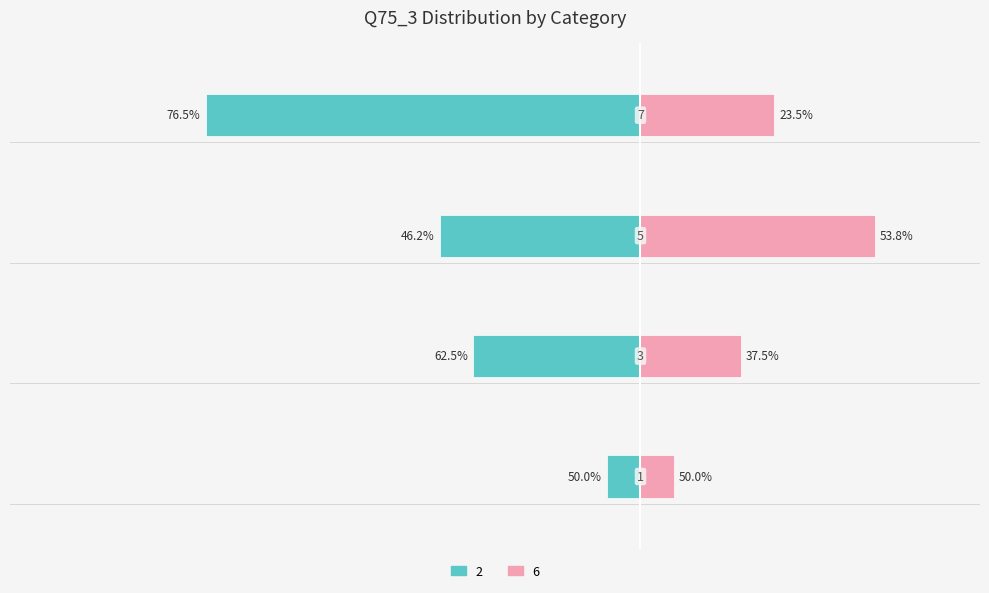

How many 6 values are between 3 and 7?

3